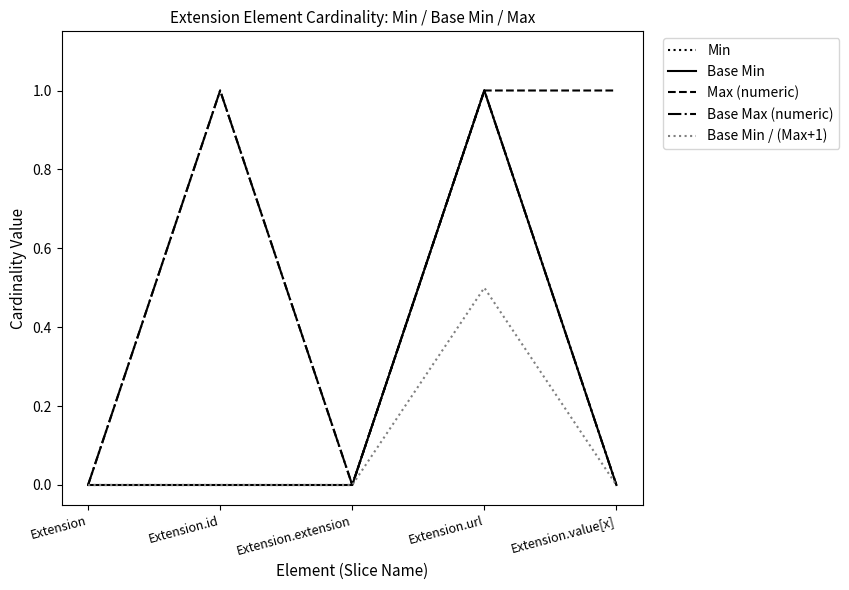

True or false: Max (numeric) and Base Min / (Max+1) intersect in this chart.

False